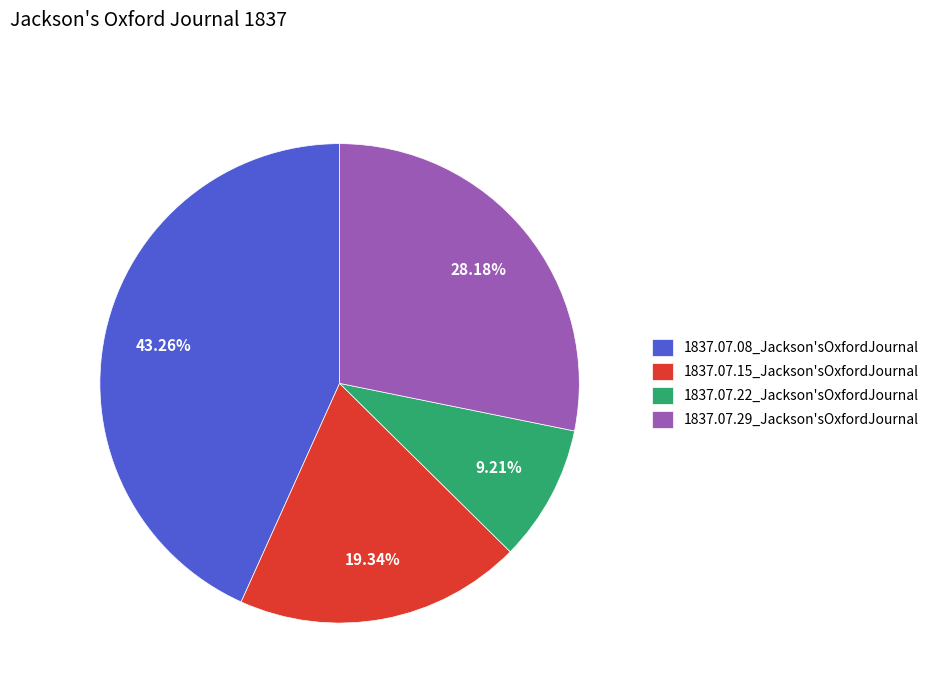

How many slices are in this pie chart?

4